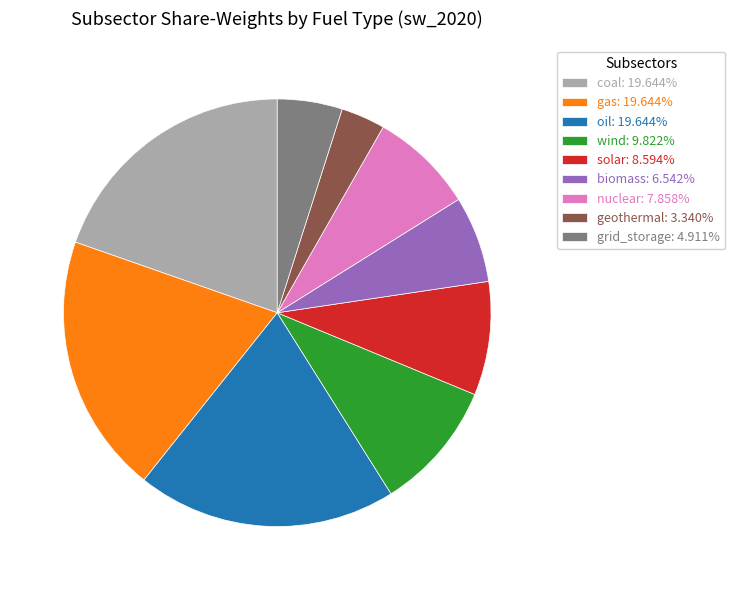

Approximately how many times larger is the value at coal: 19.644% compared to oil: 19.644%?

1.0